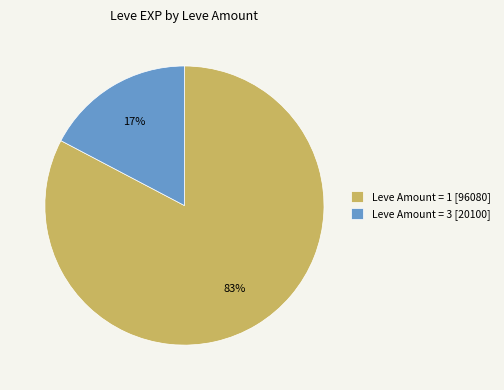

Count the number of slices in the pie.

2